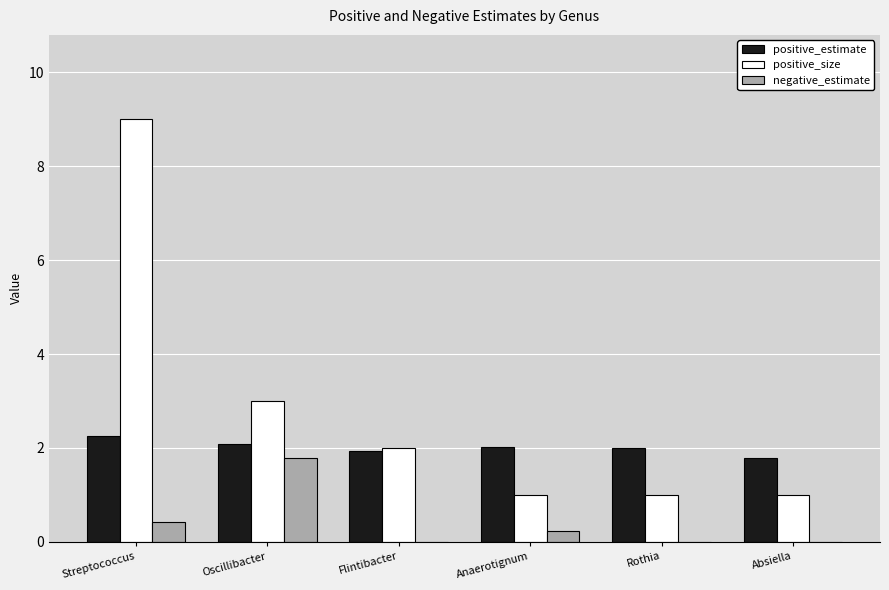

Does the chart contain stacked bars?

No